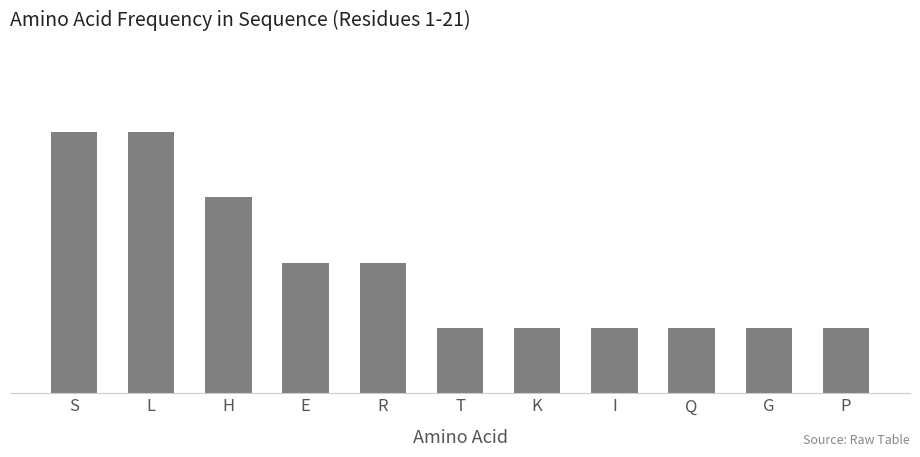

Reading left to right, extract all data points from this chart.

4	4	3	2	2	1	1	1	1	1	1